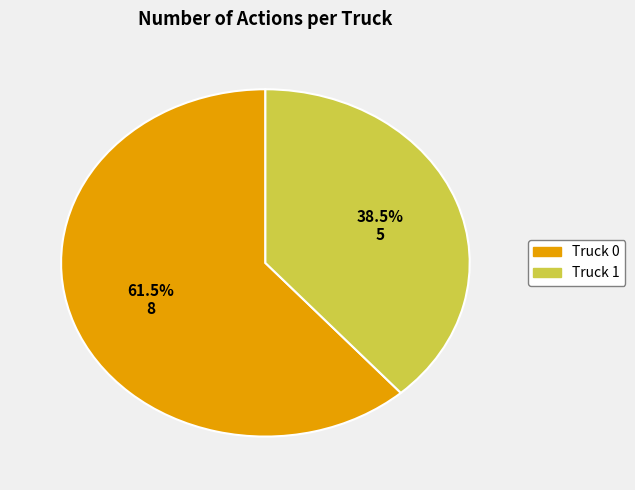

Count the number of slices in the pie.

2